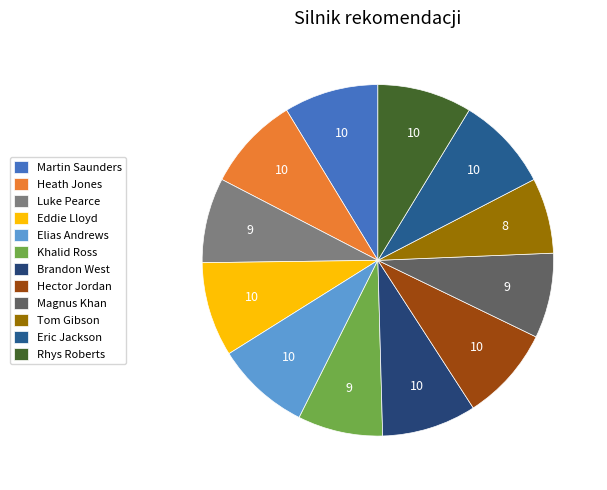

What is the smallest slice in the pie chart?

Tom Gibson